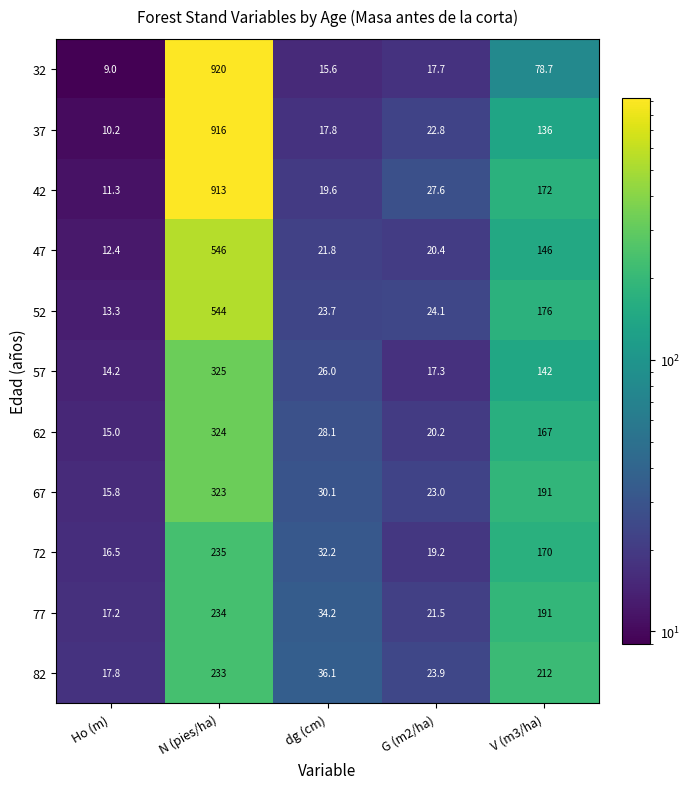

What is the sum of all 47 values?

746.6